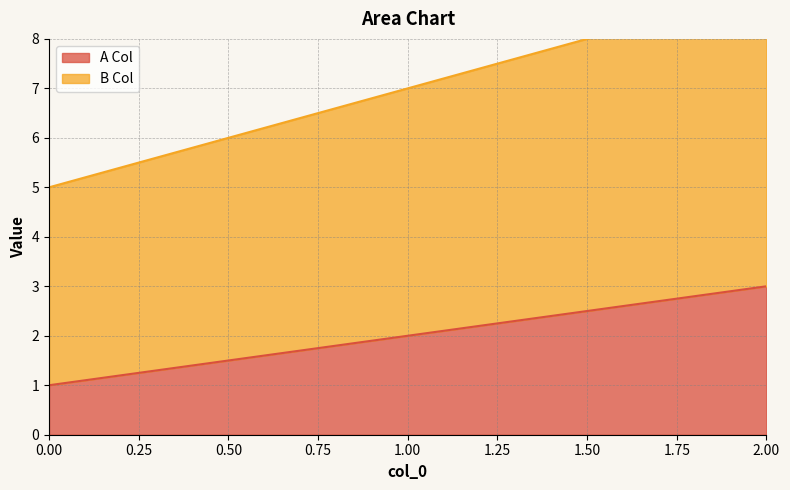

Reading left to right, transcribe all the data shown in this chart.

A Col: 0=1	1=2	2=3
B Col: 0=5	1=7	2=9